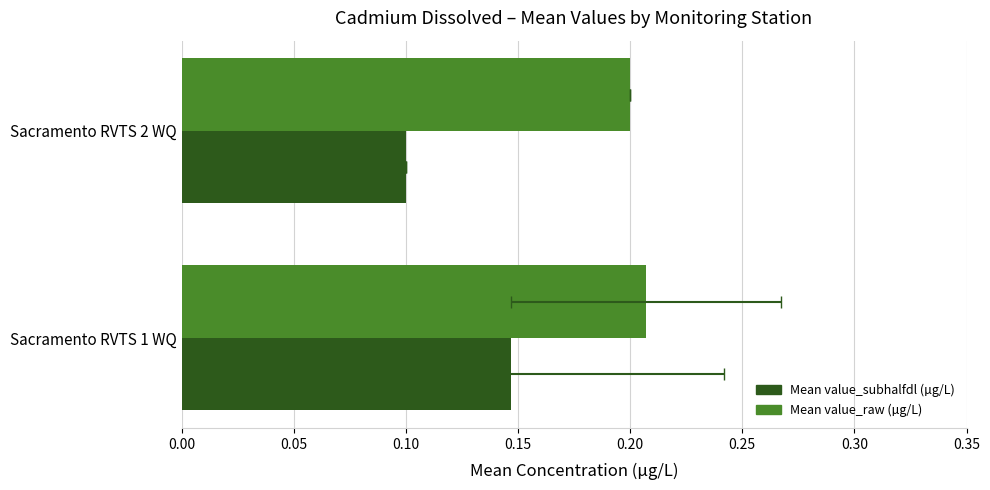

Rank the series by their maximum value, from highest to lowest.

Mean value_raw (µg/L), Mean value_subhalfdl (µg/L)